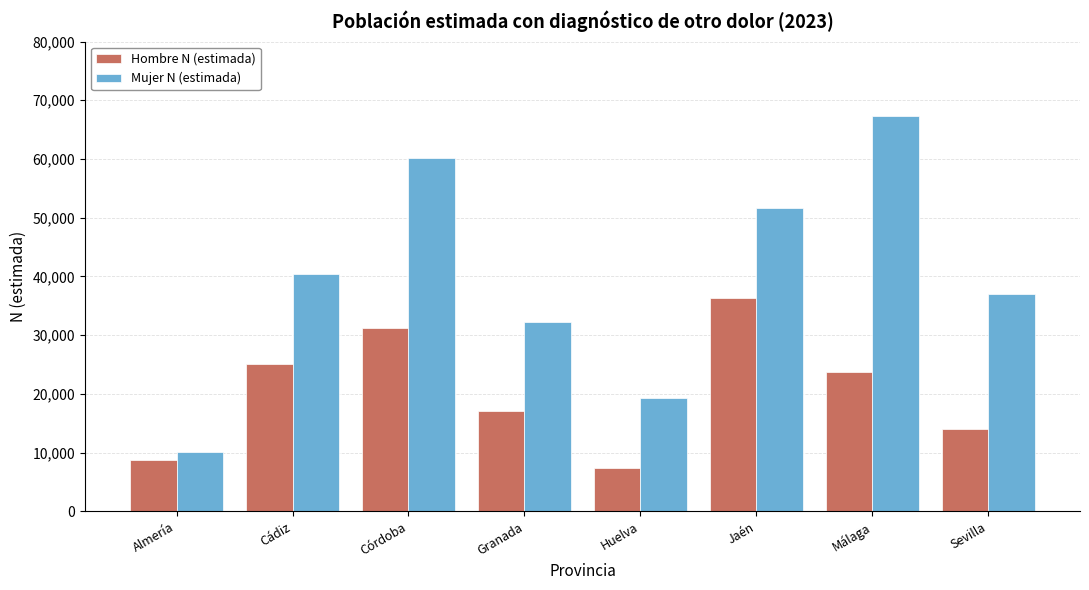

Reading left to right, what are all the values shown in this chart?

Hombre N (estimada): Almería=8827	Cádiz=25073	Córdoba=31147	Granada=17053	Huelva=7352	Jaén=36413	Málaga=23763	Sevilla=14101
Mujer N (estimada): Almería=10023	Cádiz=40479	Córdoba=60252	Granada=32267	Huelva=19328	Jaén=51662	Málaga=67334	Sevilla=36988